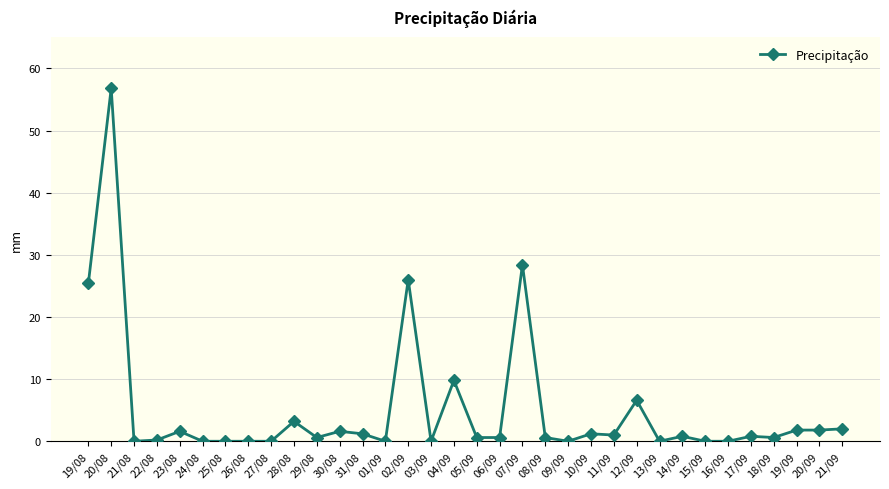

The value at 27/08 is 38.2. True or false?

False